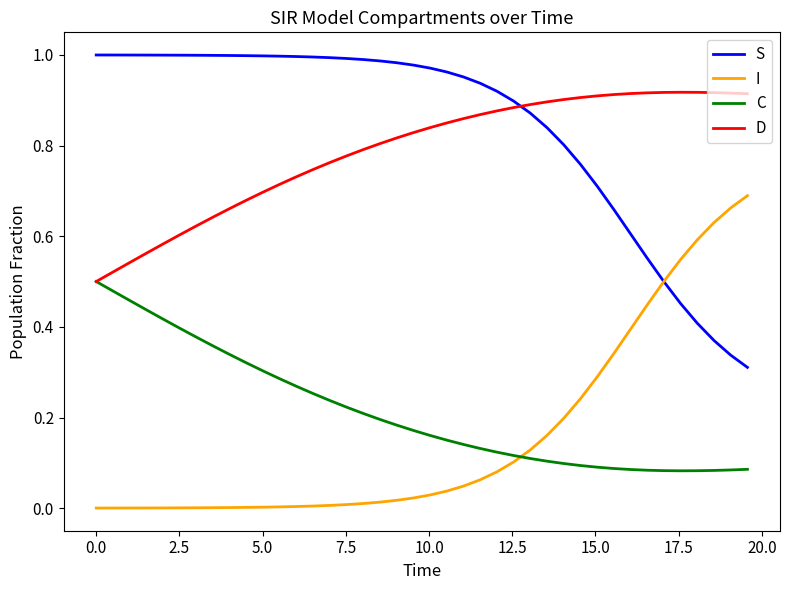

True or false: S and C cross at least once.

False